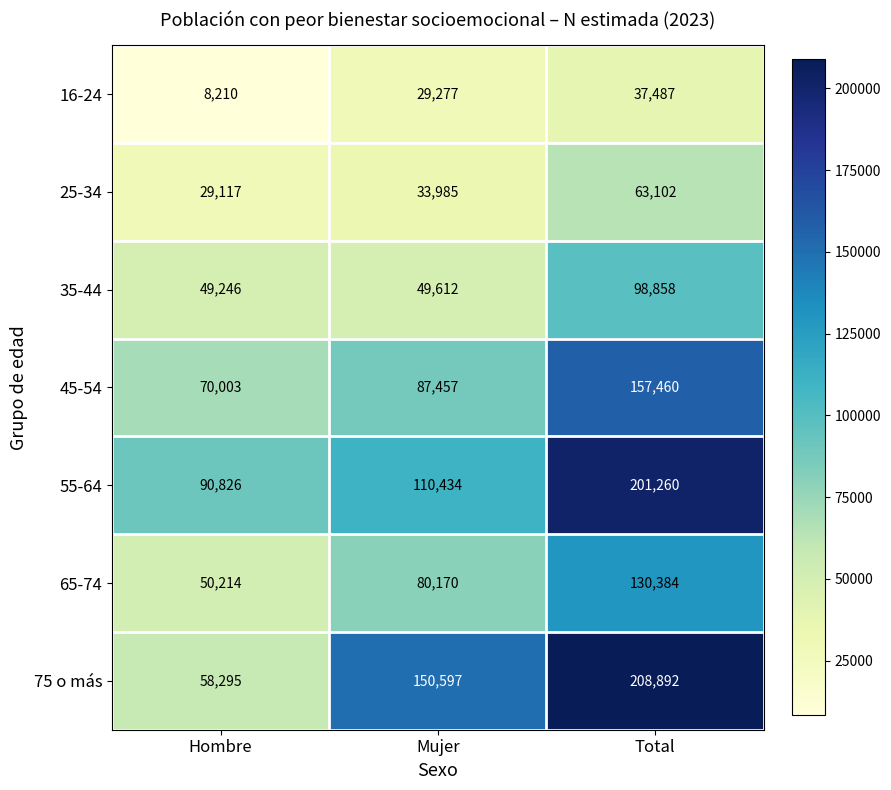

What is the difference between the 65-74 values at Total and Hombre?

80170